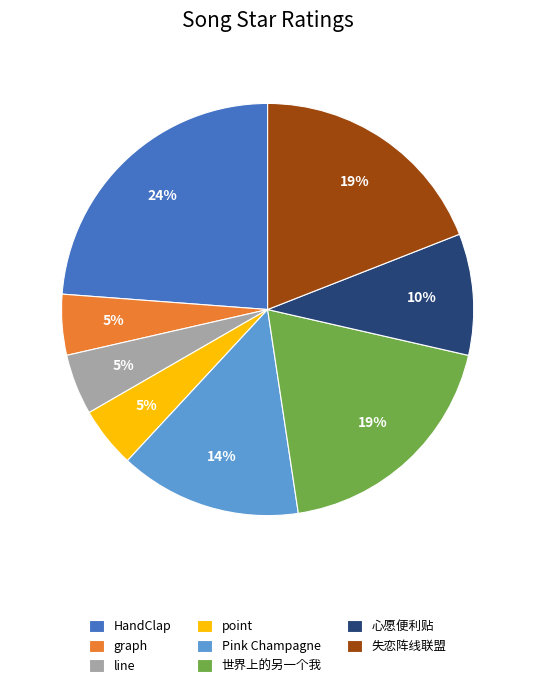

Is it true that 心愿便利贴 is 1% of the pie?

False